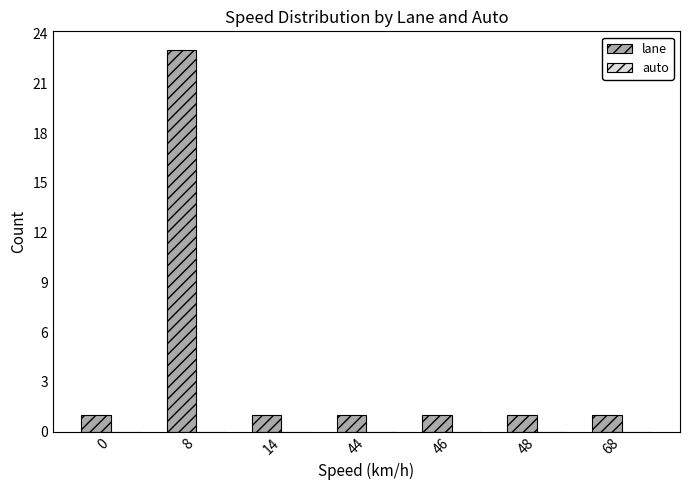

What is the maximum value shown in the chart?

23